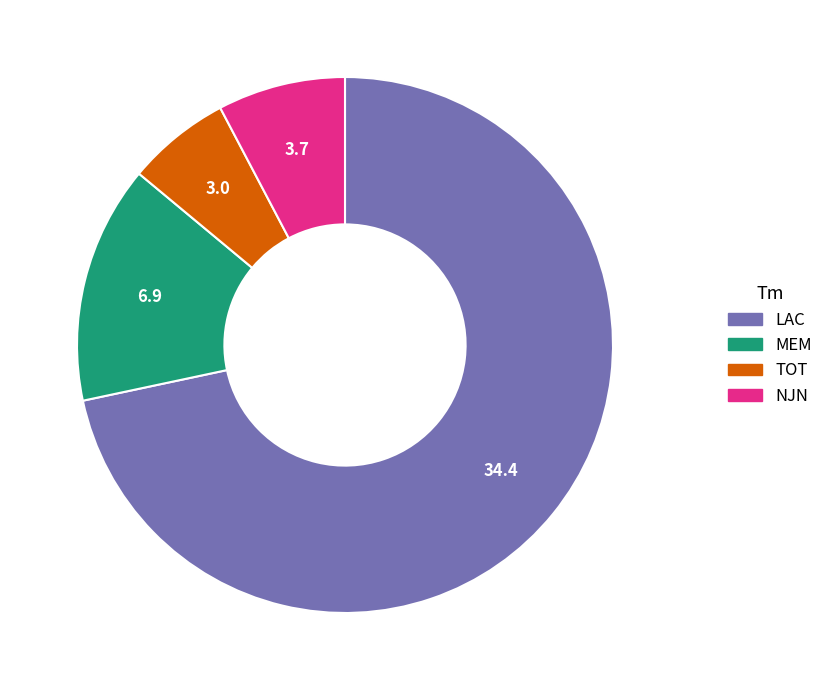

What is the ratio of the value at LAC to the value at NJN?

9.3